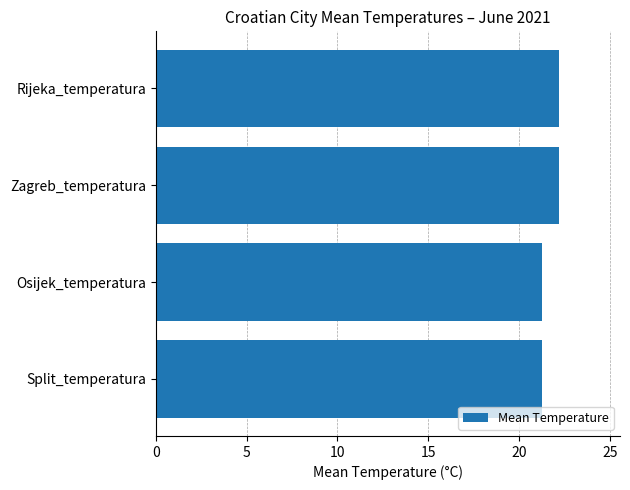

What is the difference between the maximum and minimum values?

1.0